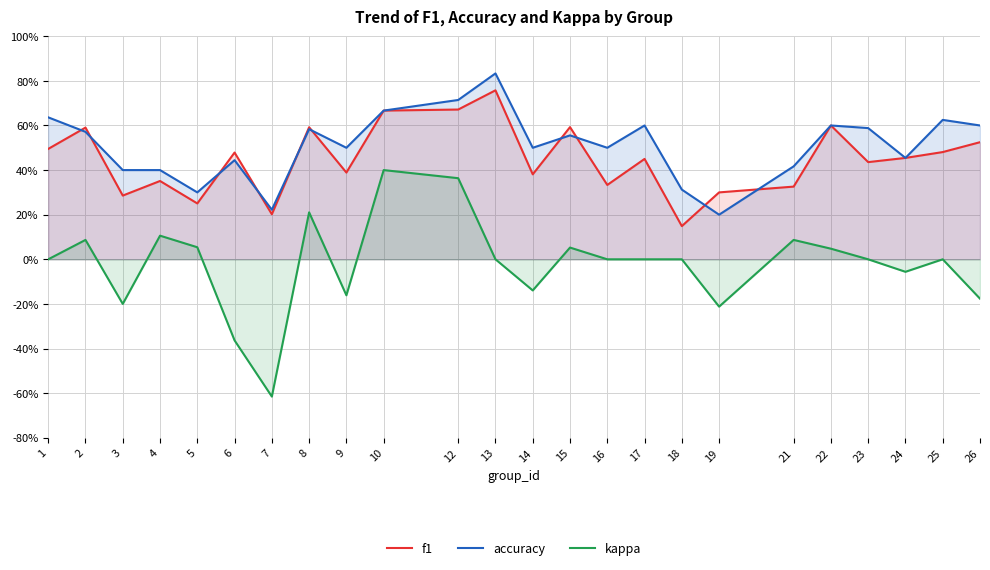

At which category does accuracy reach its first local peak?

6